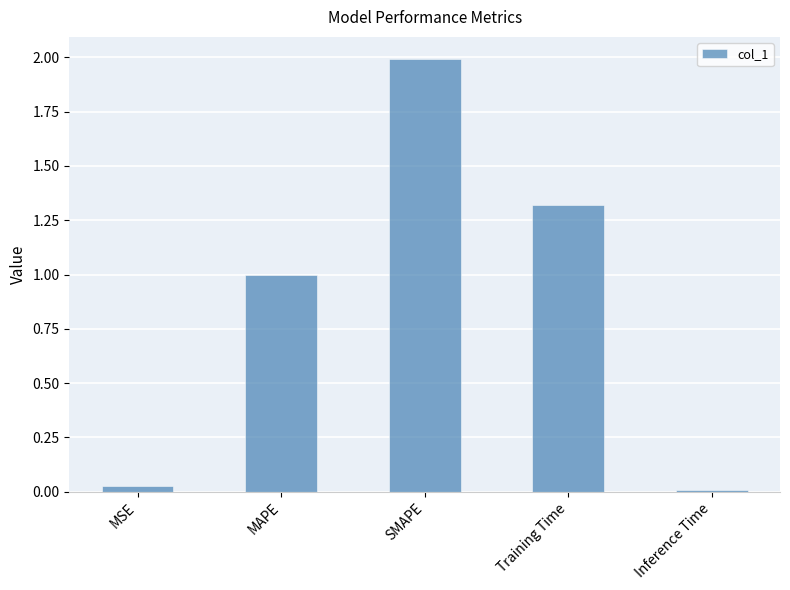

Which category has the highest value across all series?

SMAPE